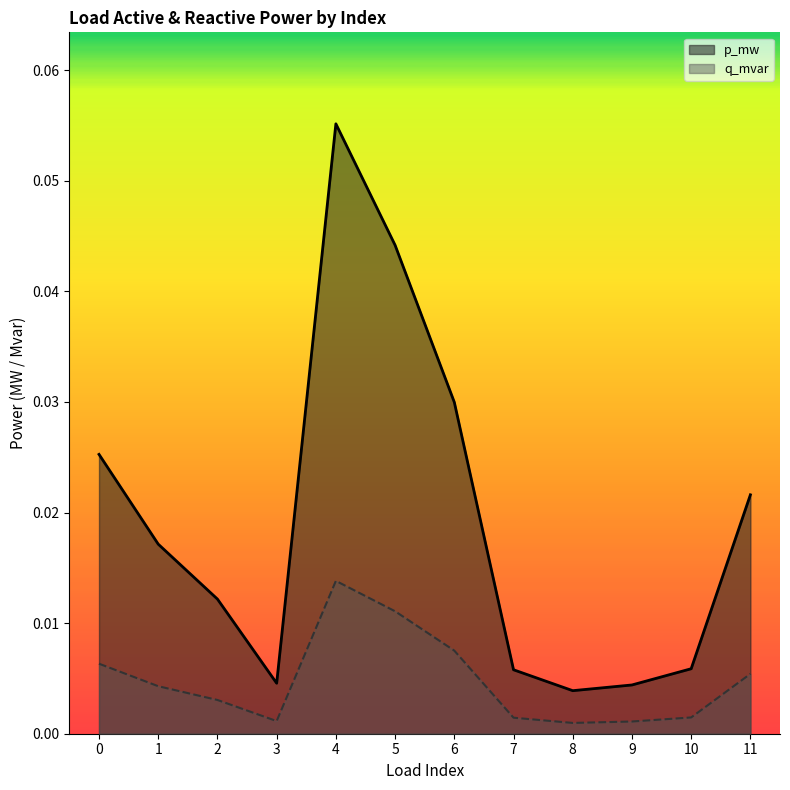

True or false: p_mw and q_mvar cross at least once.

False